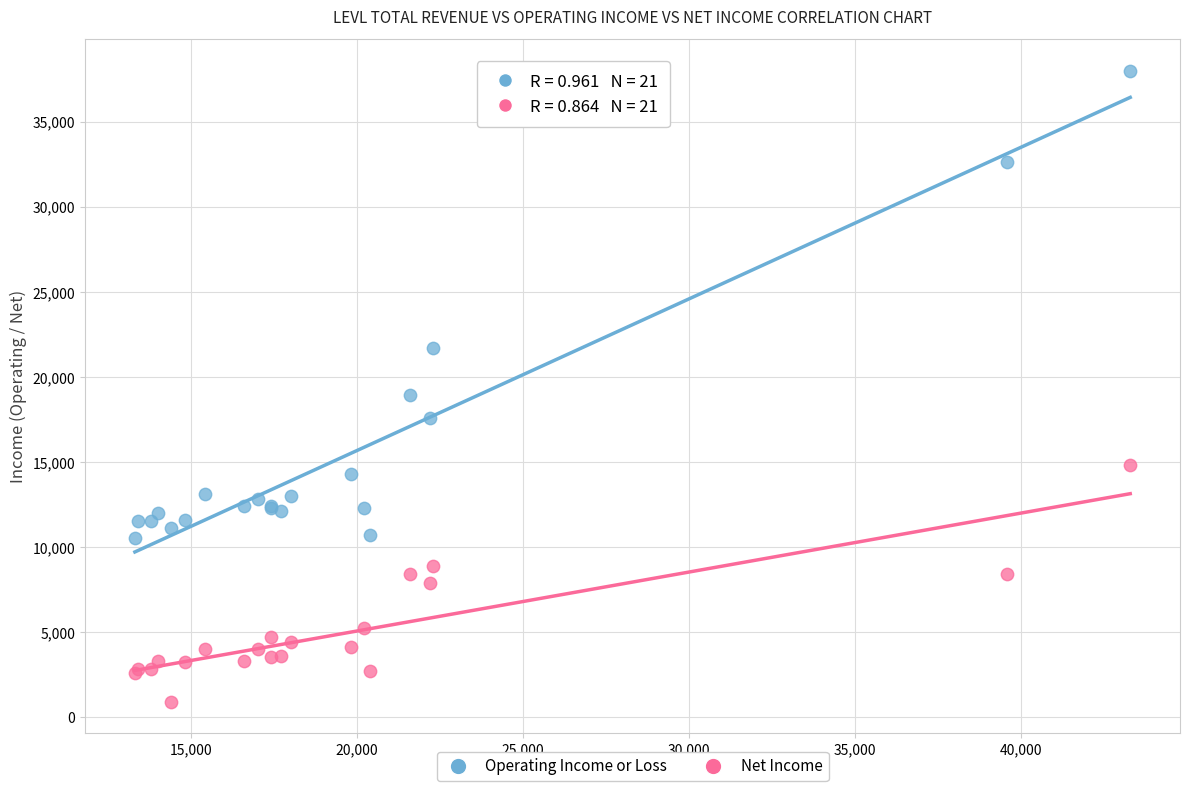

What is the X range (max minus min) for the scatter plot?

30000